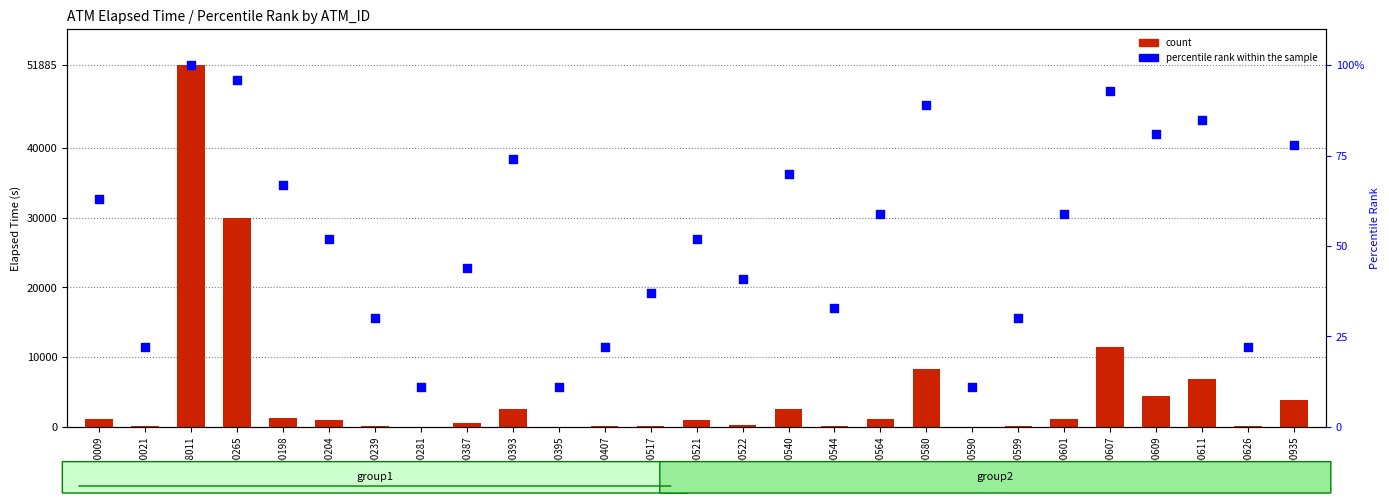

At how many categories does at least one series exceed 17229?

2